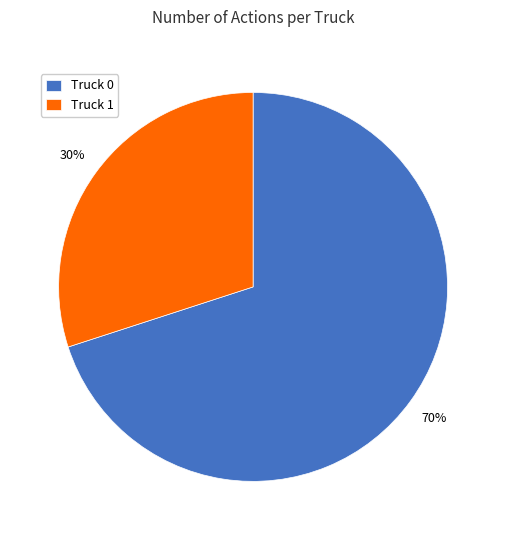

To the nearest percent, what is the difference between the largest and smallest slice percentages?

40%